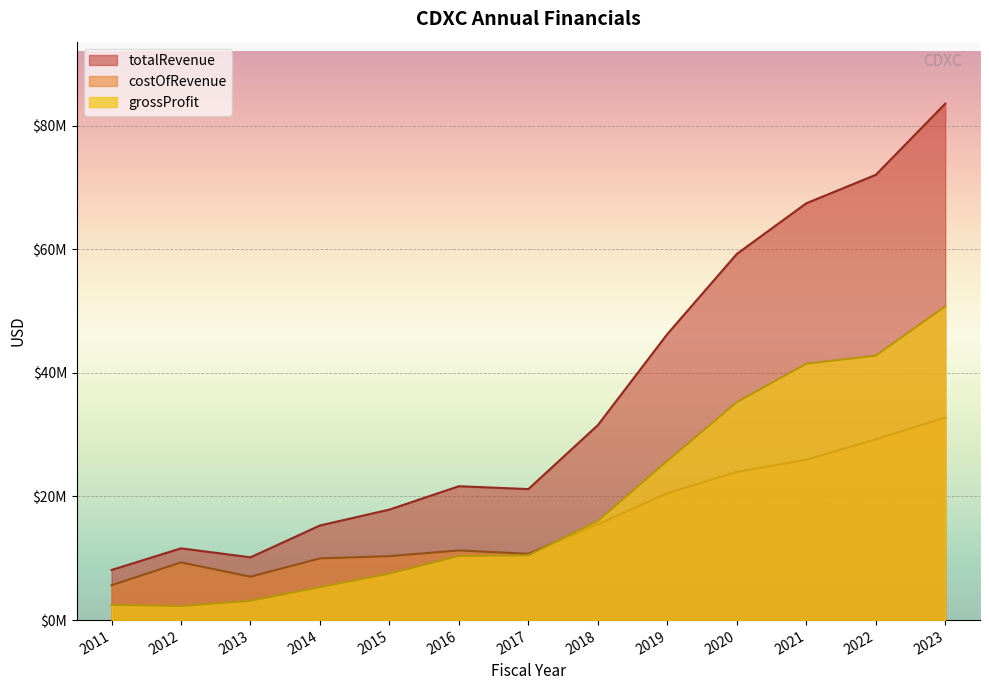

The grossProfit series shows 4168603 at 2015. True or false?

False